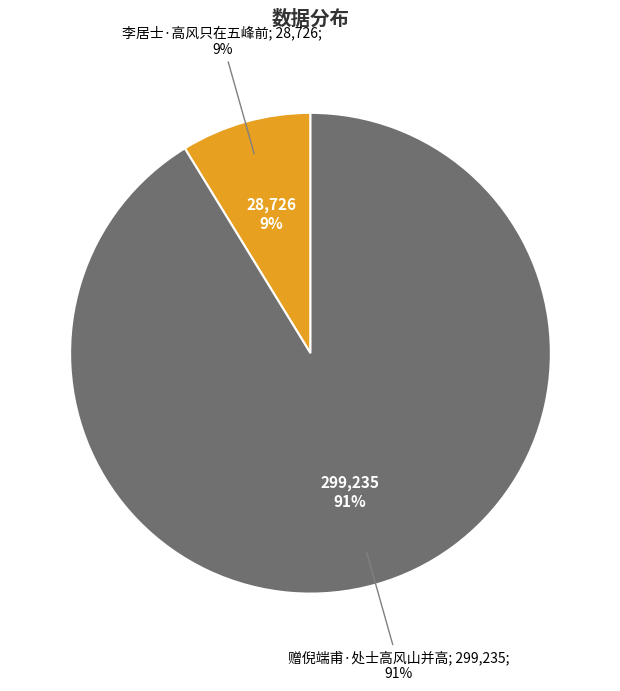

Which has a higher value, 李居士·高风只在五峰前 or 赠倪端甫·处士高风山并高?

赠倪端甫·处士高风山并高